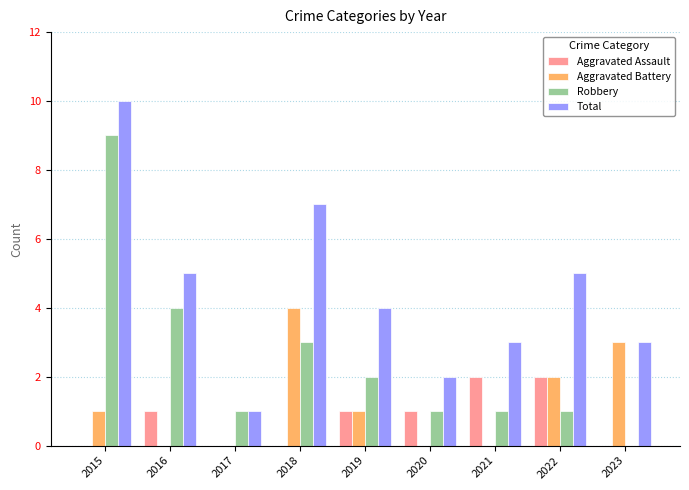

At which category is the sum across all series the highest?

2015